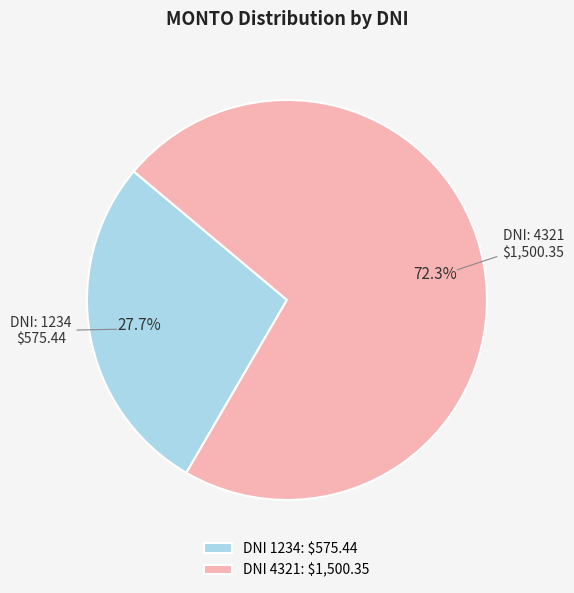

What portion of the pie excludes DNI 1234: $575.44?

72.3%